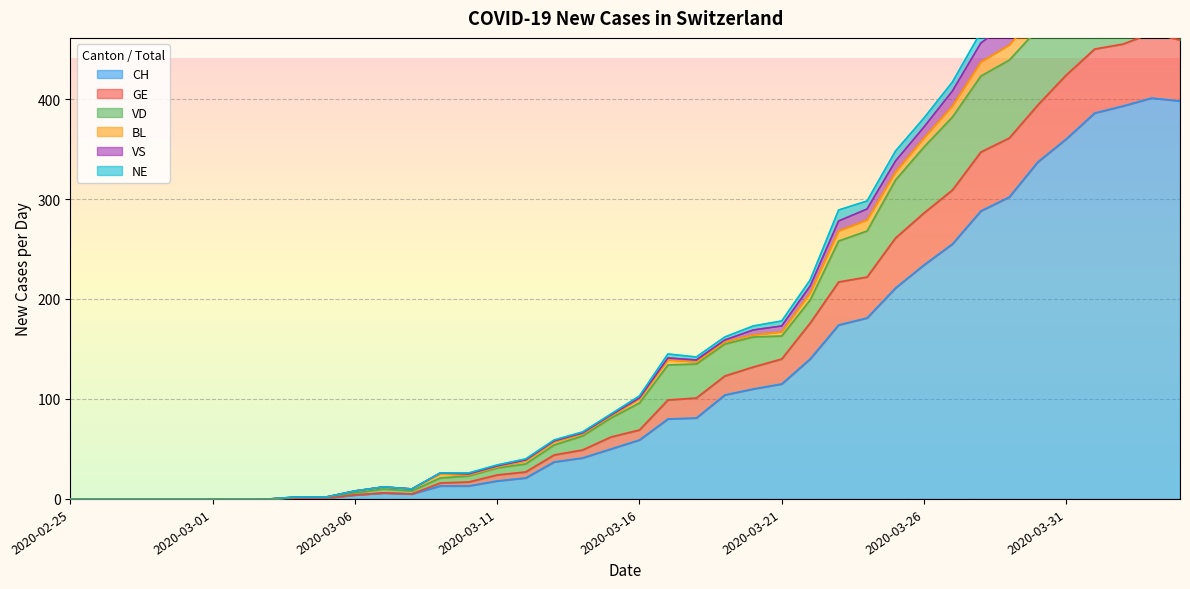

What is the maximum value for CH?

401